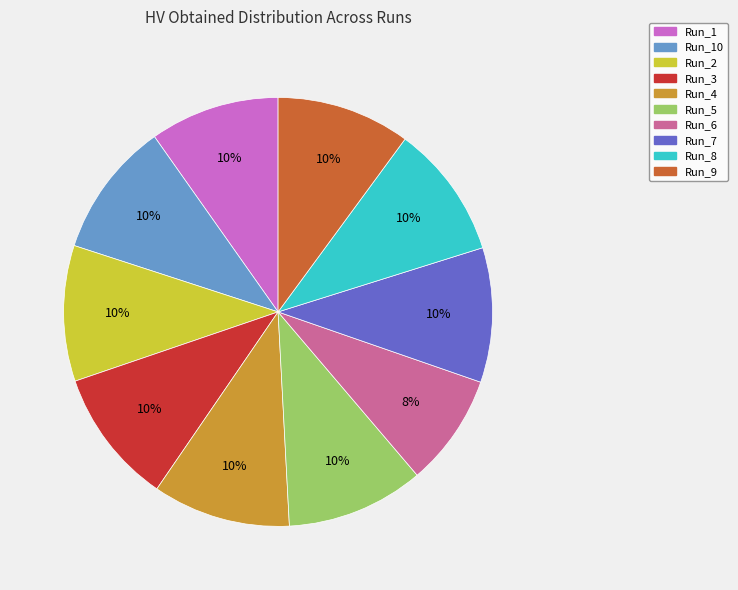

Does any single category account for the majority?

No